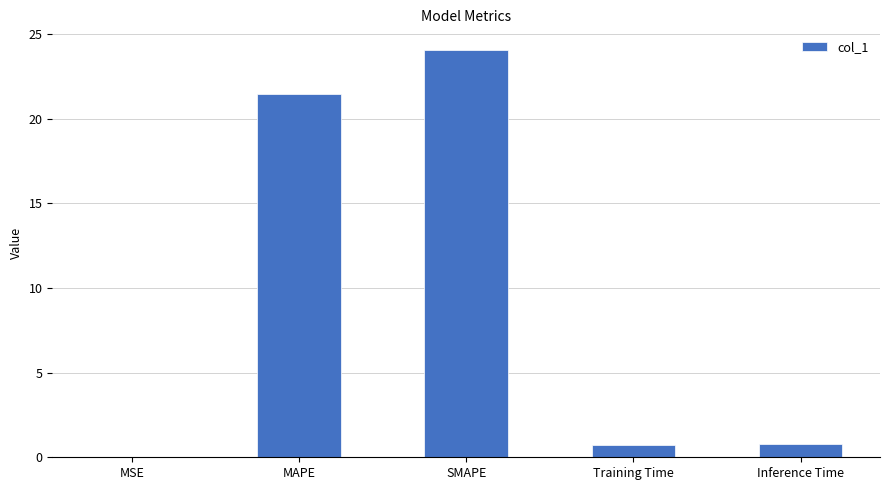

Where is the data nearest to the value 12?

MAPE